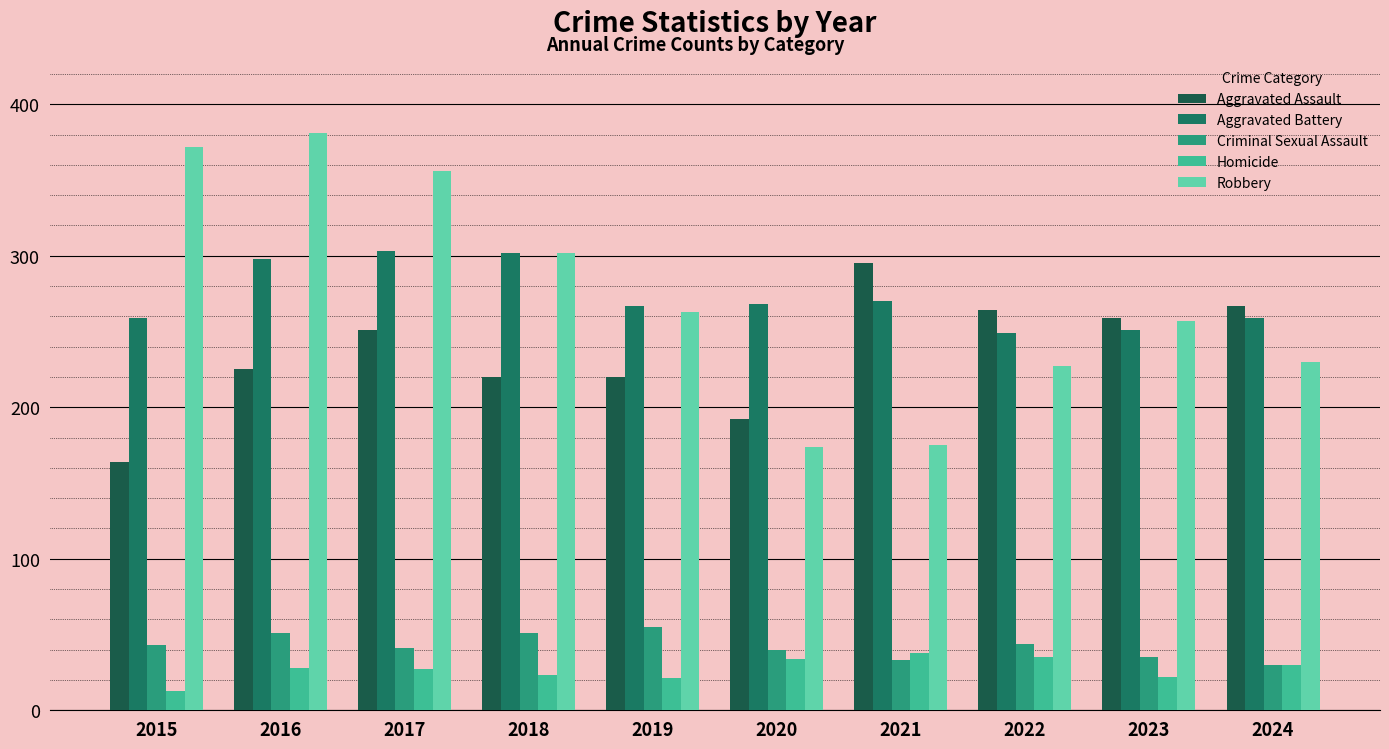

Where is Robbery nearest to the value 277?

2019